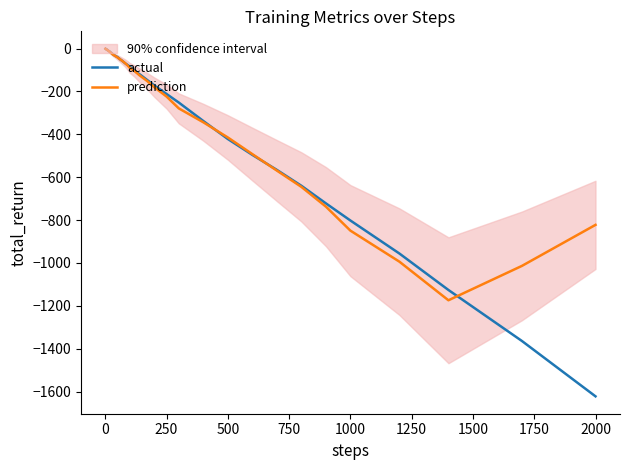

What are all the series names shown in the legend?

actual, prediction